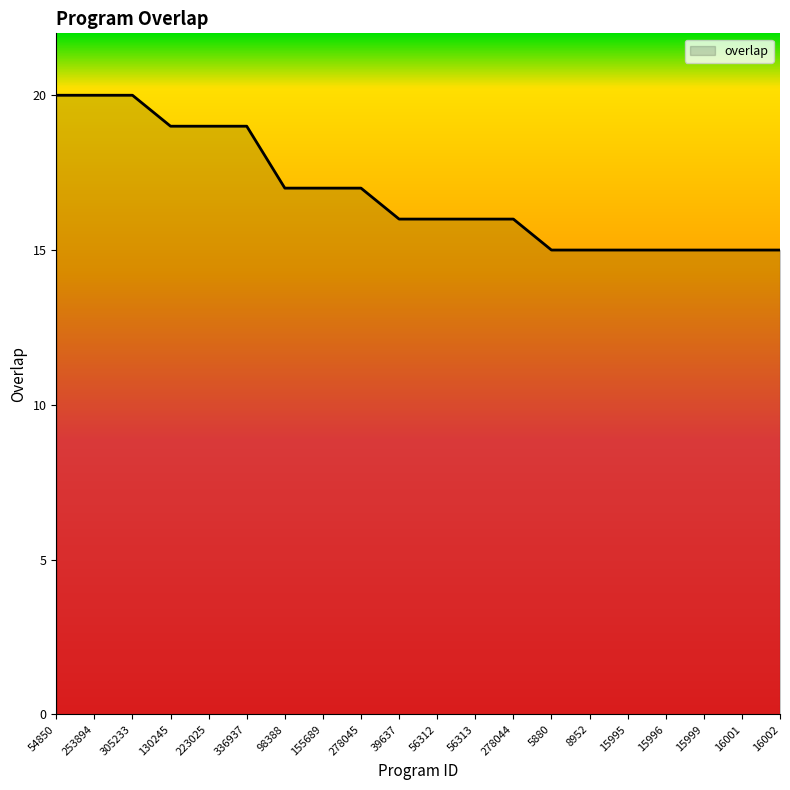

How many values are between 15 and 19?

17